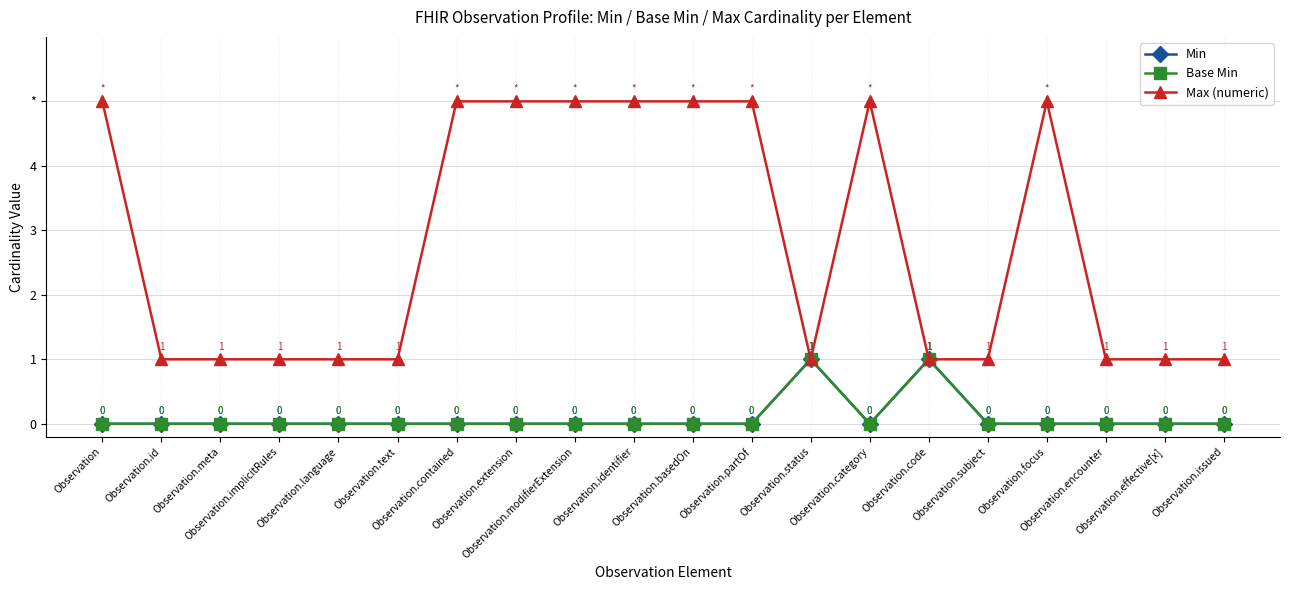

The Base Min series shows 0 at Observation.implicitRules. True or false?

True